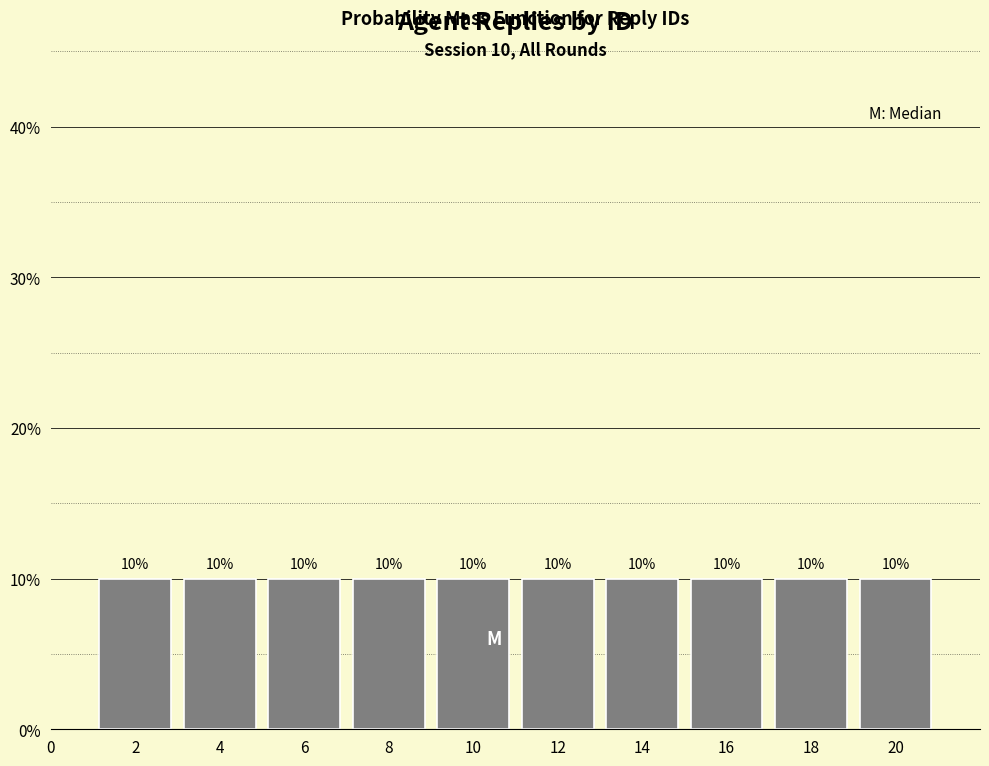

Reading left to right, transcribe this chart: for each bar, give the range it covers on the x-axis and its height.

1 to 3: 10
3 to 5: 10
5 to 7: 10
7 to 9: 10
9 to 11: 10
11 to 13: 10
13 to 15: 10
15 to 17: 10
17 to 19: 10
19 to 21: 10